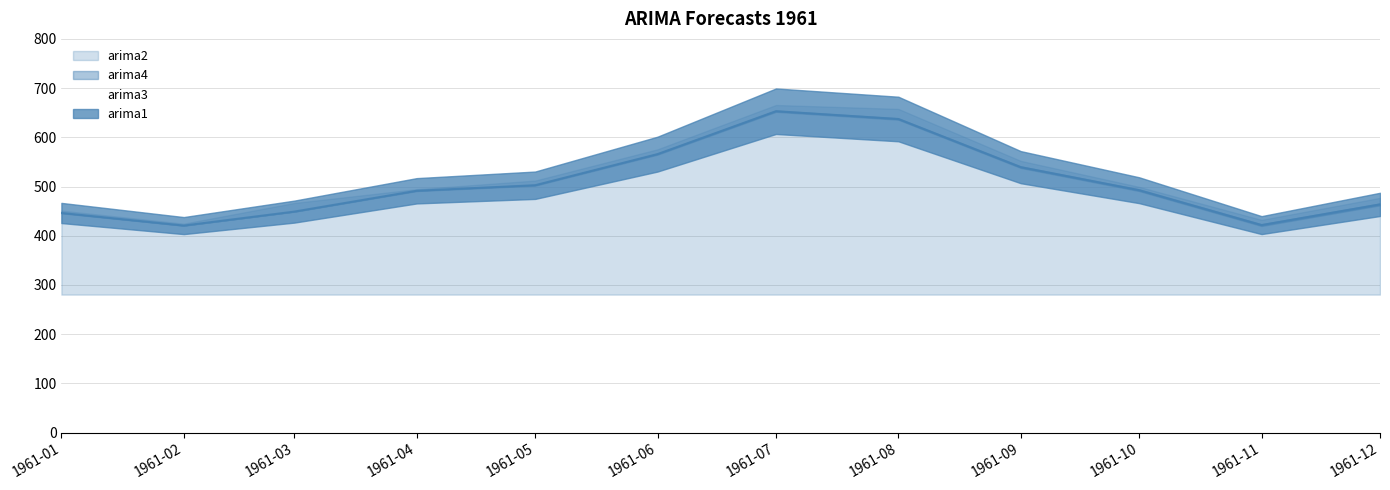

Between 1961-11 and 1961-07, which is larger?

1961-07